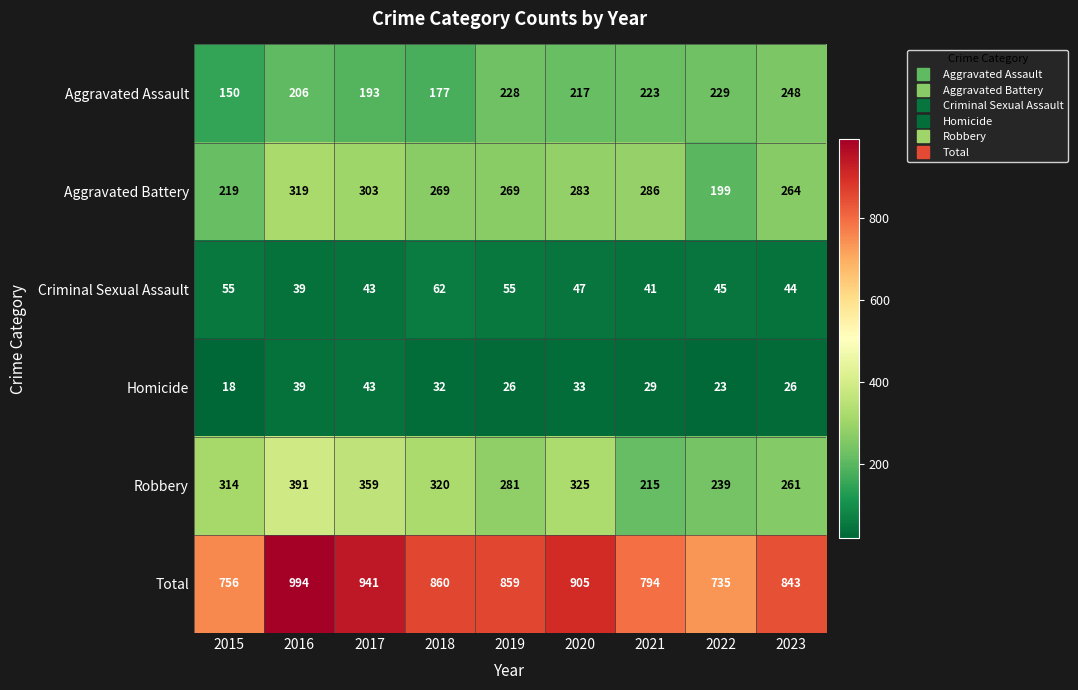

What is the sum of all Homicide values?

269